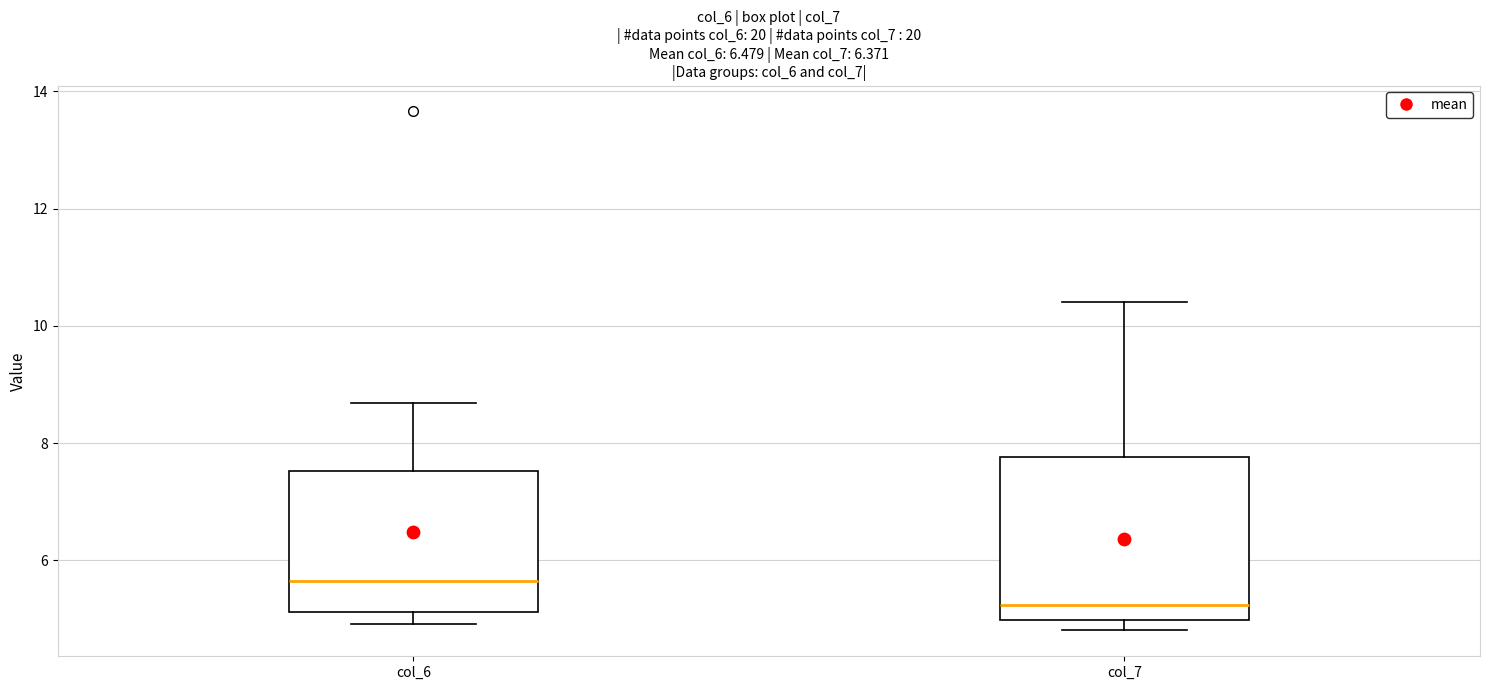

Comparing the boxes themselves (not the whiskers), which one is the tallest?

col_7